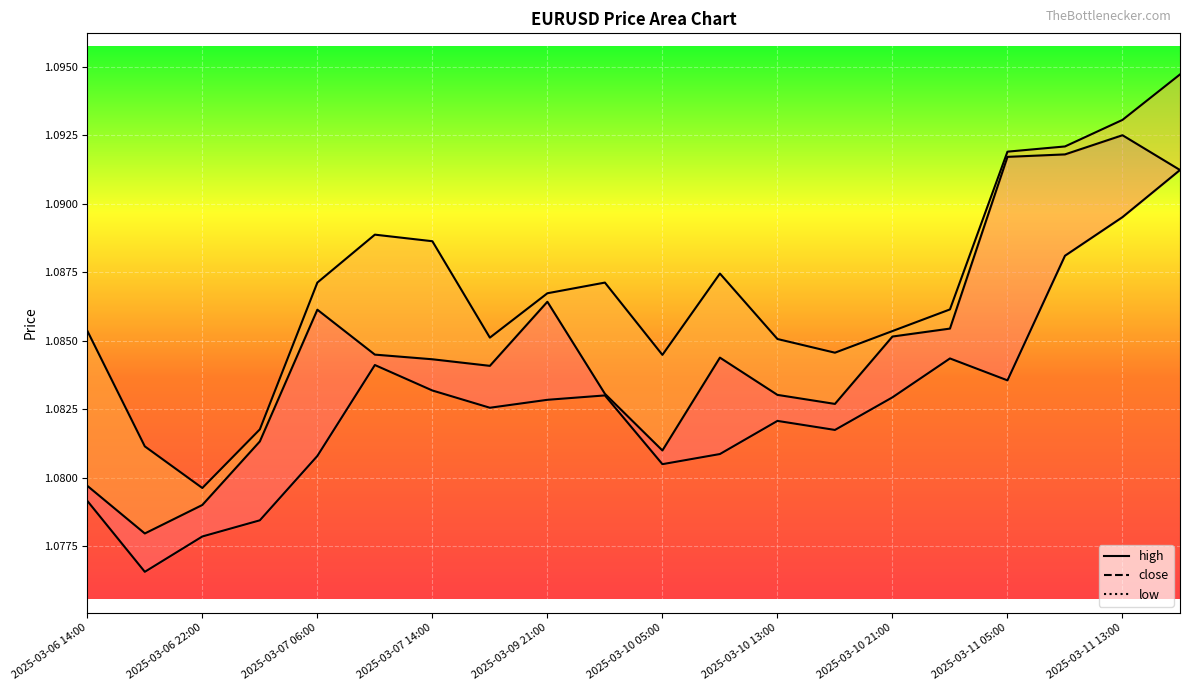

Reading right to left, what are all the values shown in this chart?

high: 1.1	1.1	1.1	1.1	1.1	1.1	1.1	1.1	1.1	1.1	1.1	1.1	1.1	1.1	1.1	1.1	1.1	1.1	1.1	1.1
close: 1.1	1.1	1.1	1.1	1.1	1.1	1.1	1.1	1.1	1.1	1.1	1.1	1.1	1.1	1.1	1.1	1.1	1.1	1.1	1.1
low: 1.1	1.1	1.1	1.1	1.1	1.1	1.1	1.1	1.1	1.1	1.1	1.1	1.1	1.1	1.1	1.1	1.1	1.1	1.1	1.1